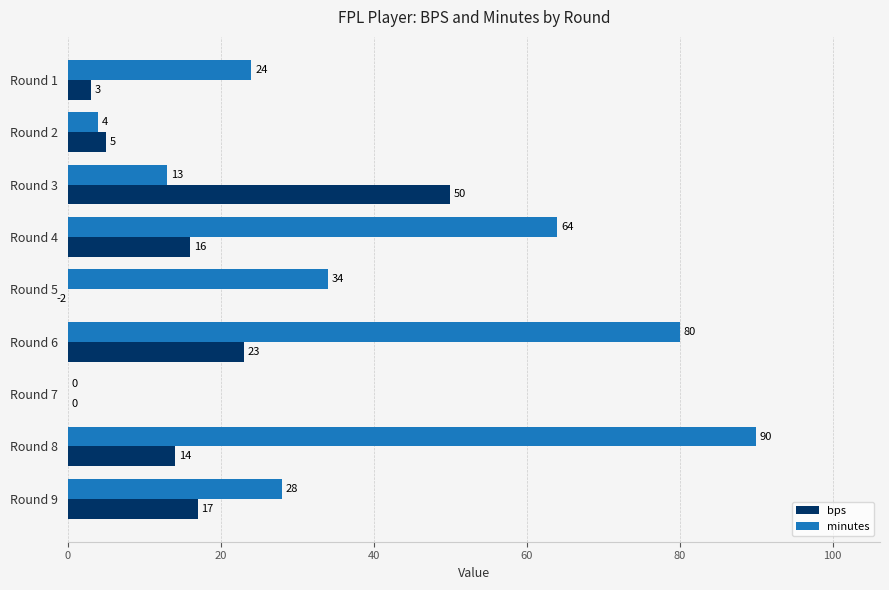

What is the value of the bps bar at the 4th from the left?

16